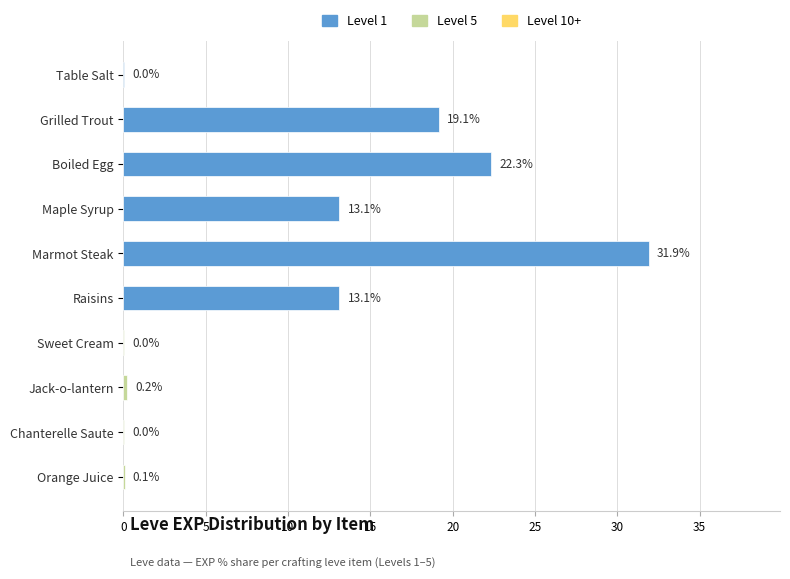

Does the chart contain stacked bars?

No